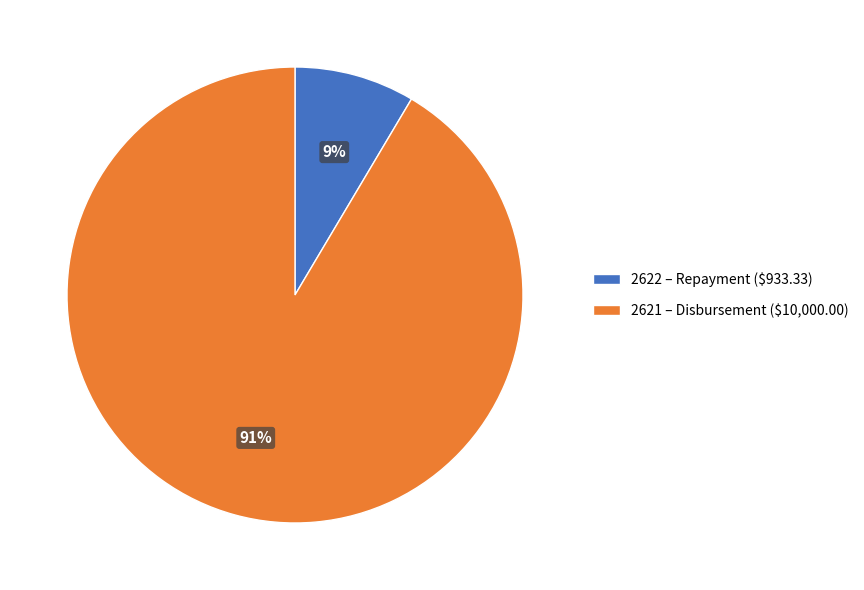

To the nearest percent, what portion does 2621 – Disbursement ($10,000.00) represent?

91%